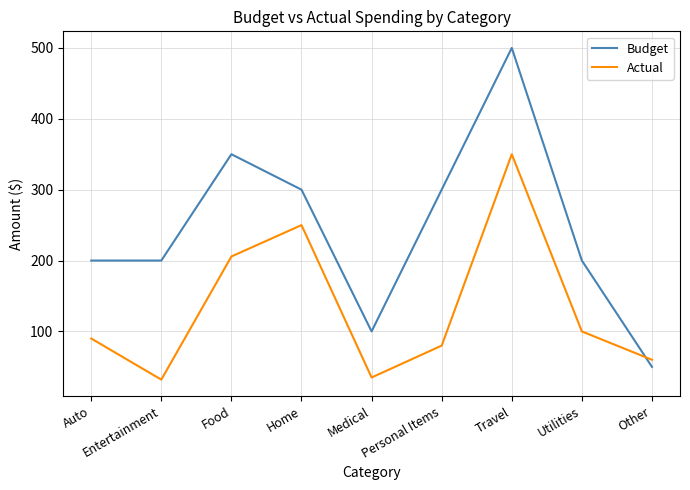

What value does the Budget series have at Entertainment?

200.0